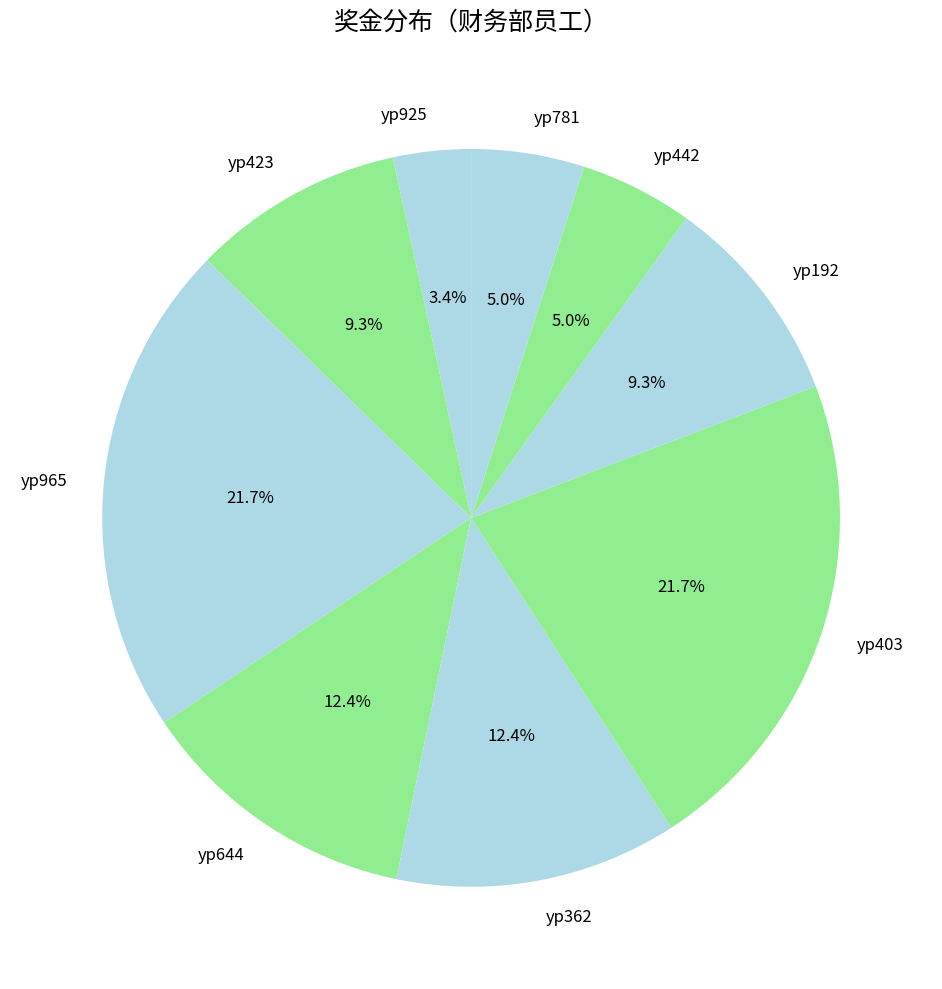

How many slices are in this pie chart?

9